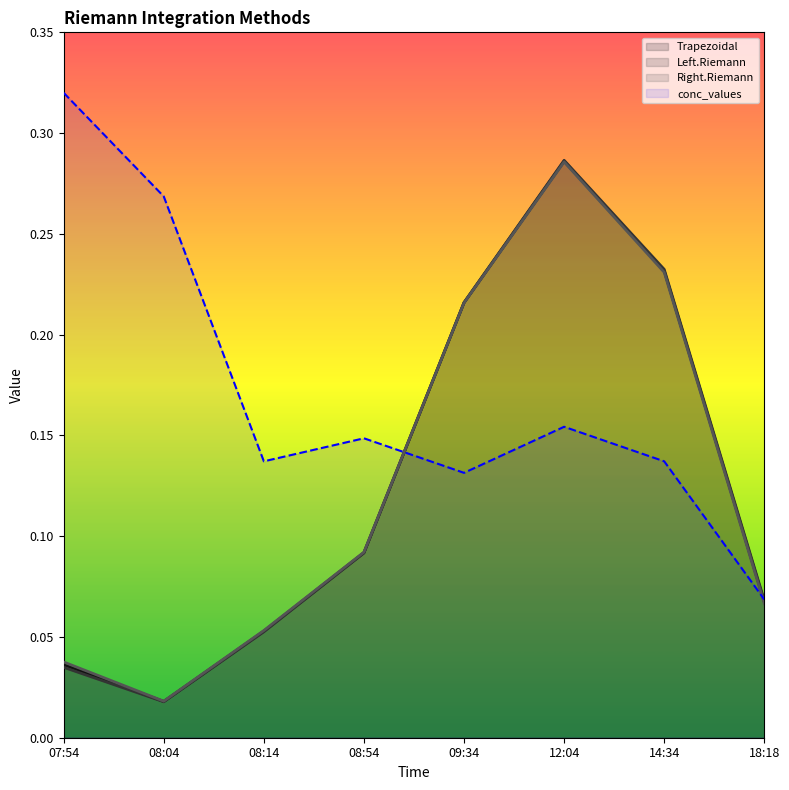

Does the chart have visible grid lines?

No